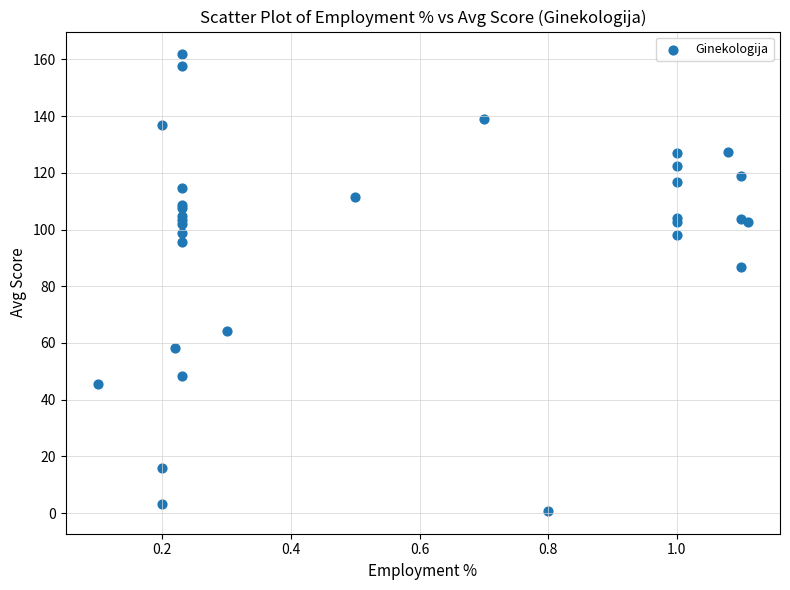

What Y value in the scatter plot is closest to 81?

86.8